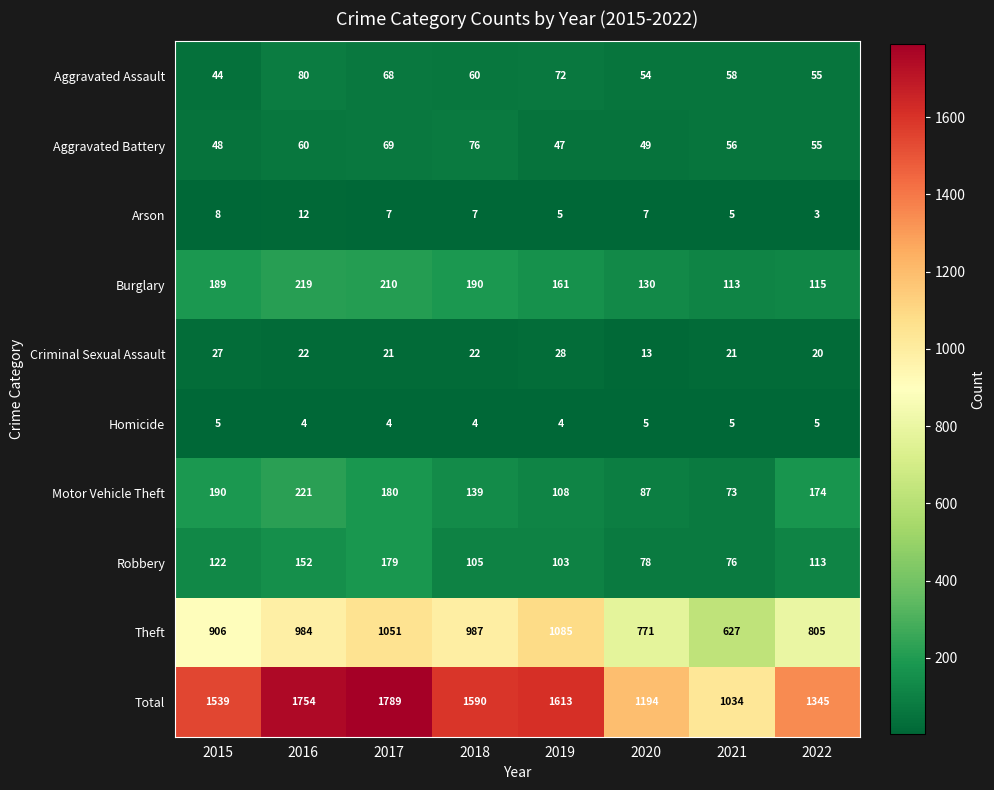

What is the total value across all series at 2016?

3508